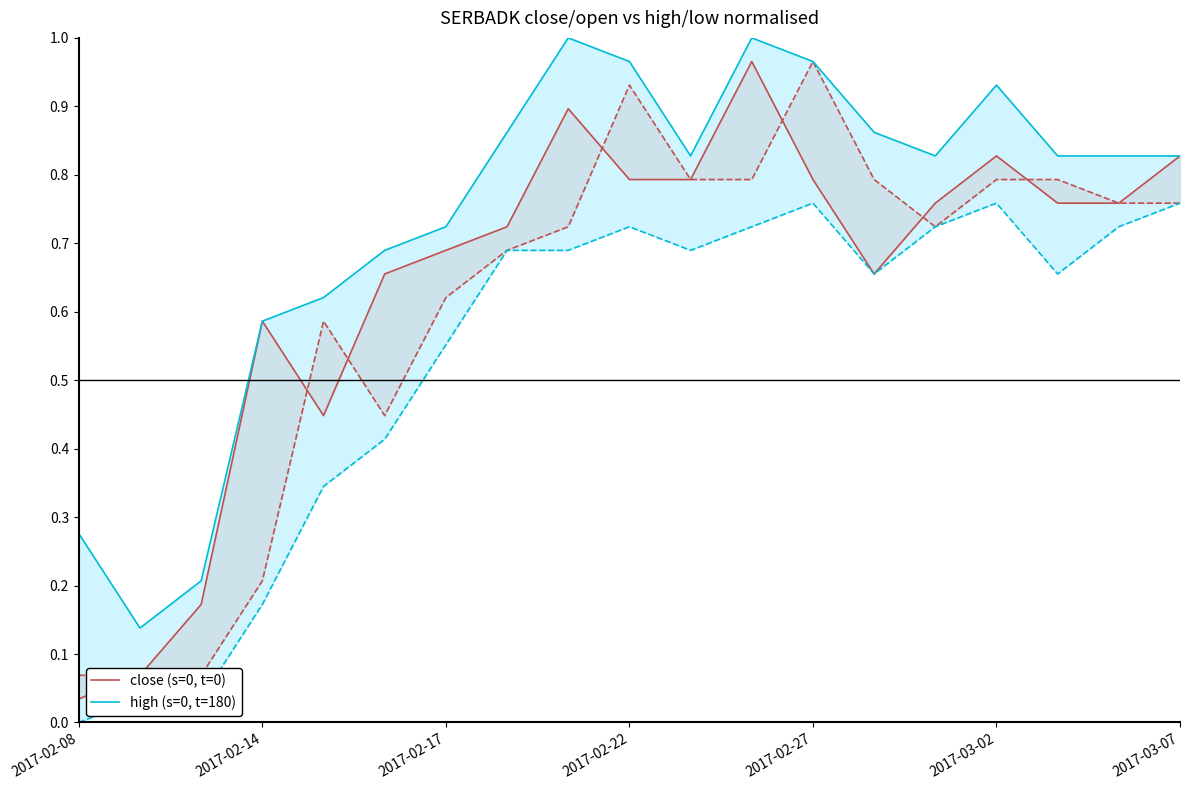

What is the value of the high (s=0, t=180) point at the 19th from the left?

0.8